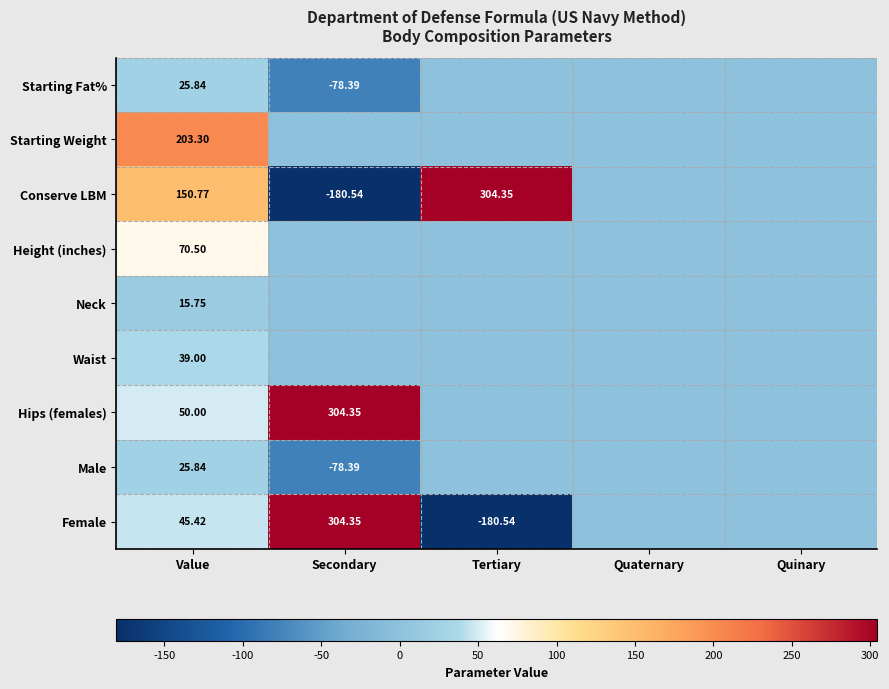

At which label does Conserve LBM reach its peak?

Tertiary